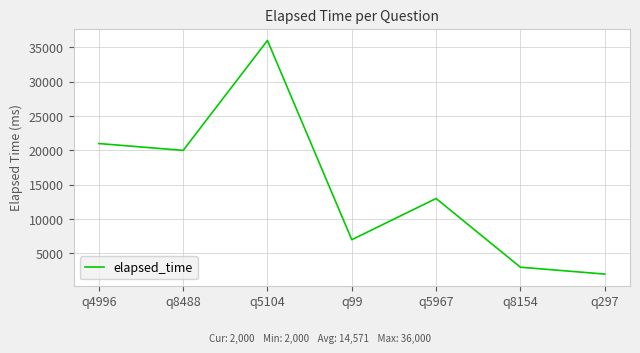

Is this an area chart (filled region under the line)?

No